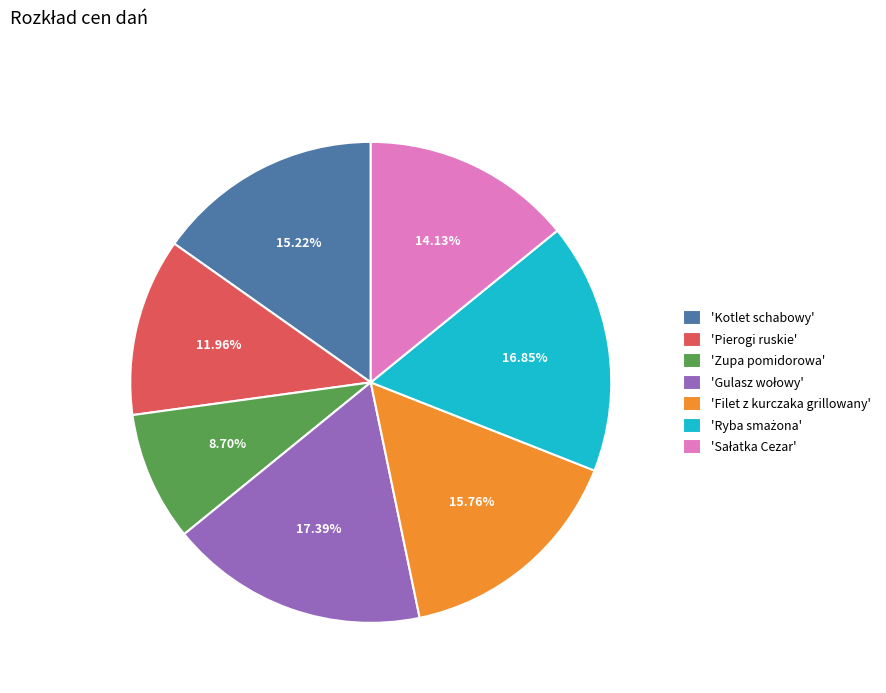

Combined, do 'Kotlet schabowy' and 'Zupa pomidorowa' account for over 50%?

No